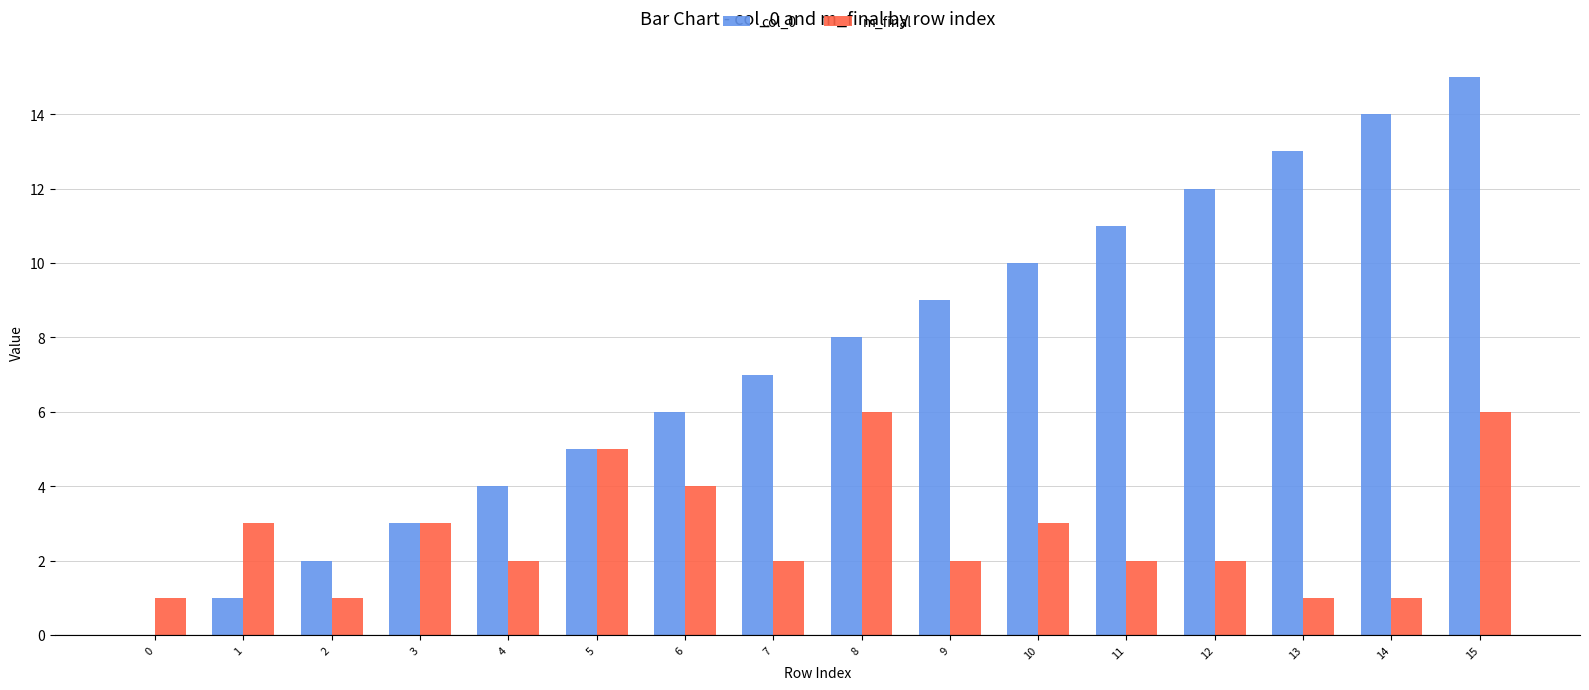

What is the sum of the col_0 values at 4 and 13?

17